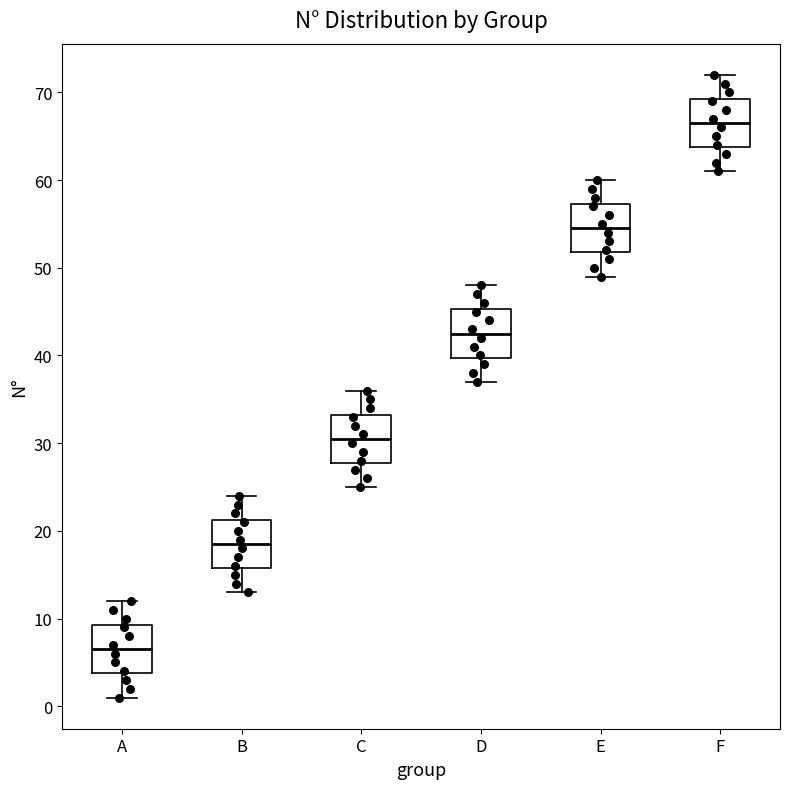

Which box has the lowest median line?

A